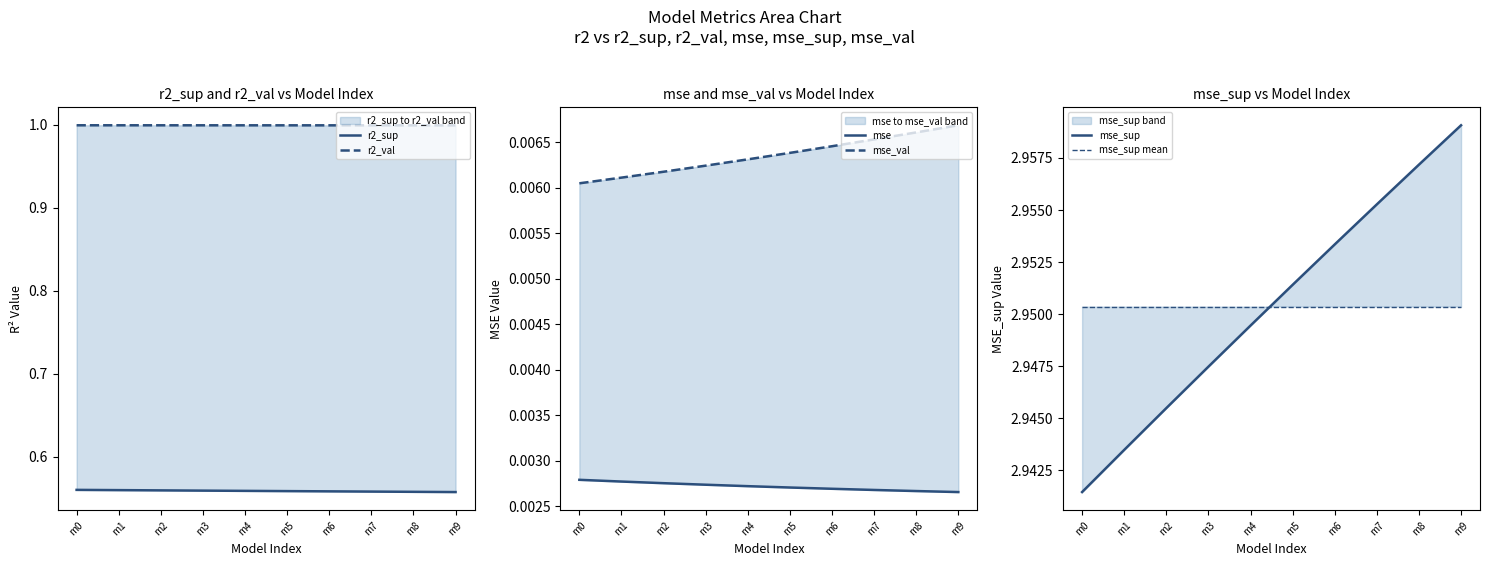

True or false: mse_sup mean and mse cross at least once.

False